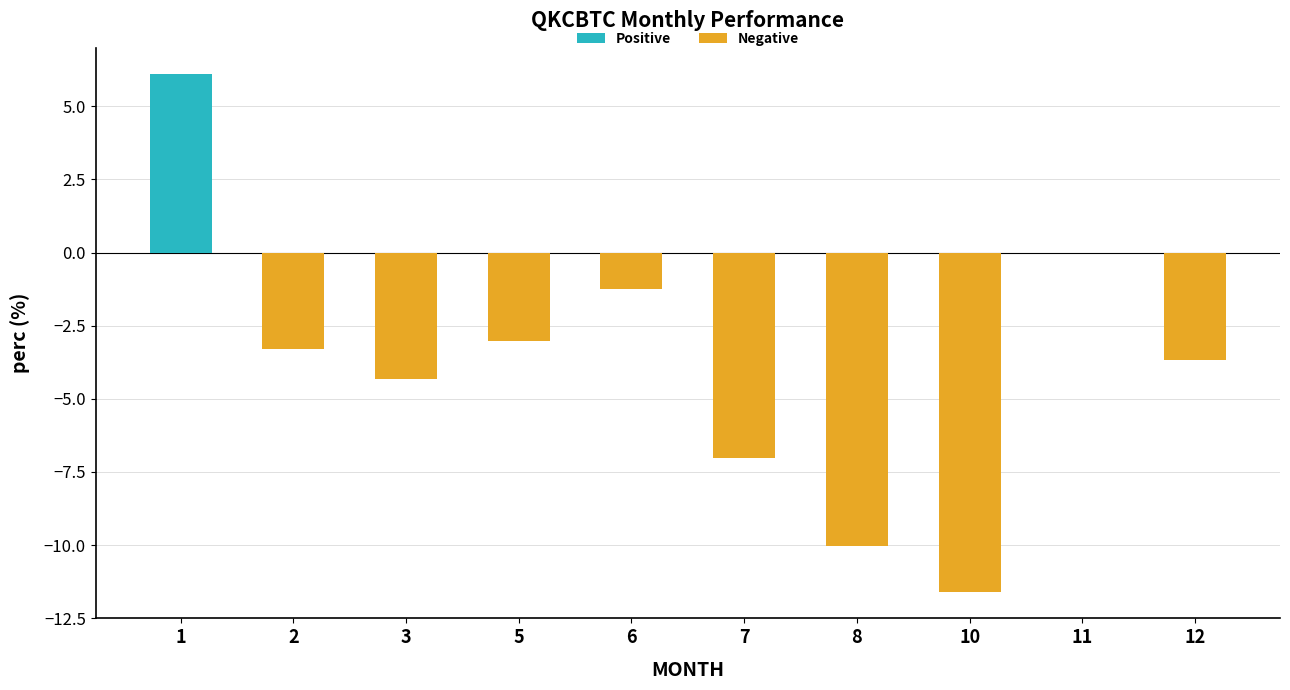

What is the greatest value displayed?

6.1